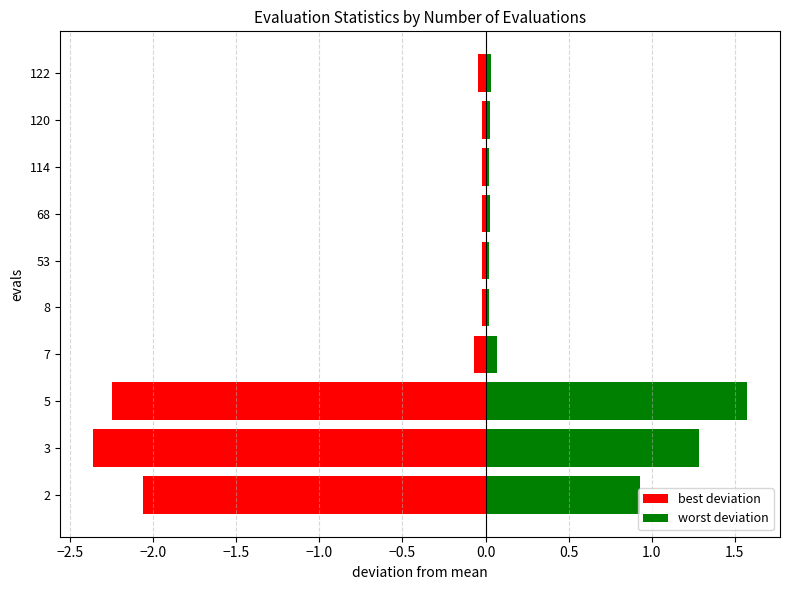

The value of best deviation at 8 is -0.0. True or false?

False